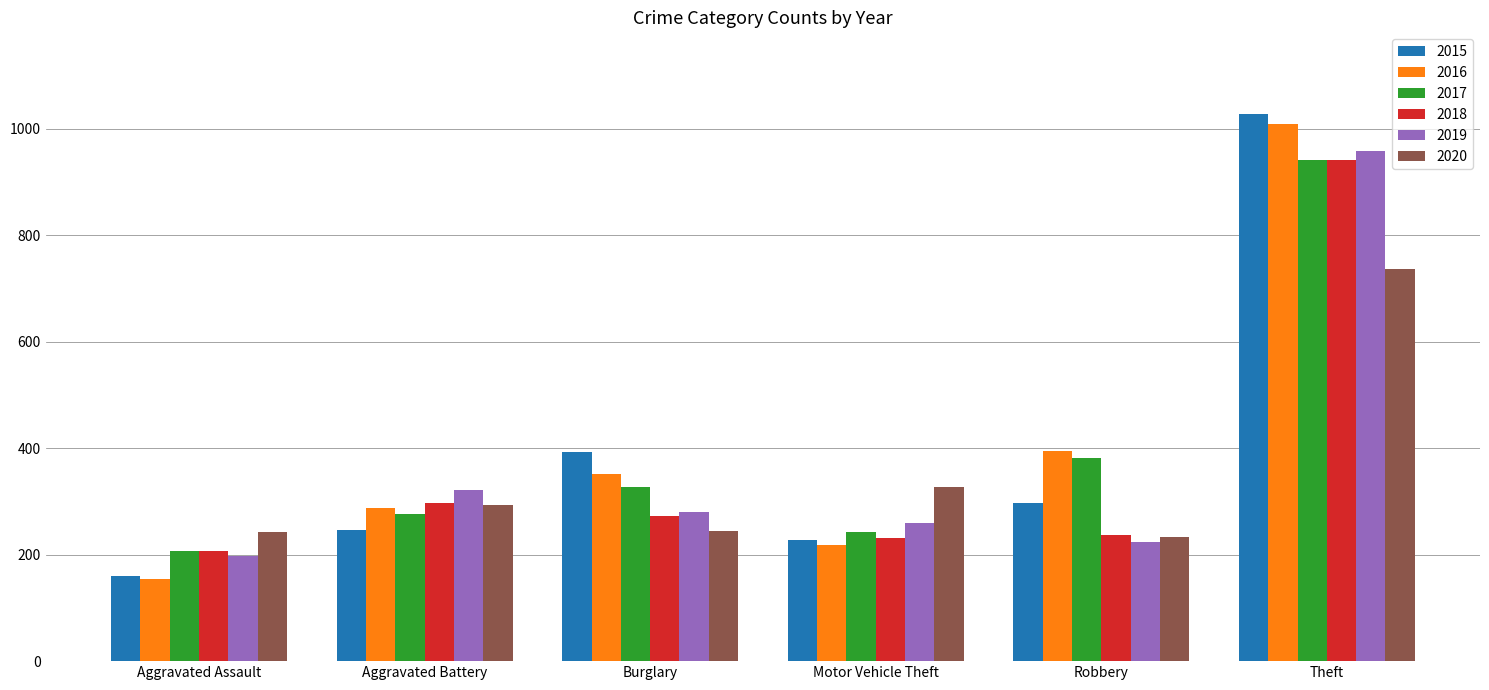

At which label does 2018 reach its peak?

Theft